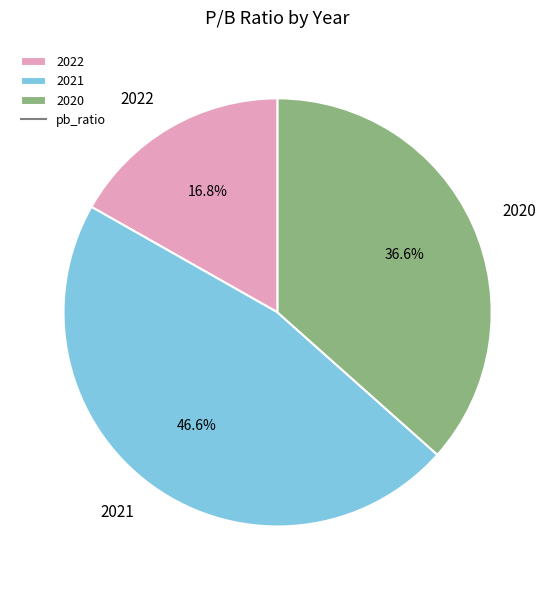

Approximately how many times larger is the value at 2022 compared to 2021?

0.4